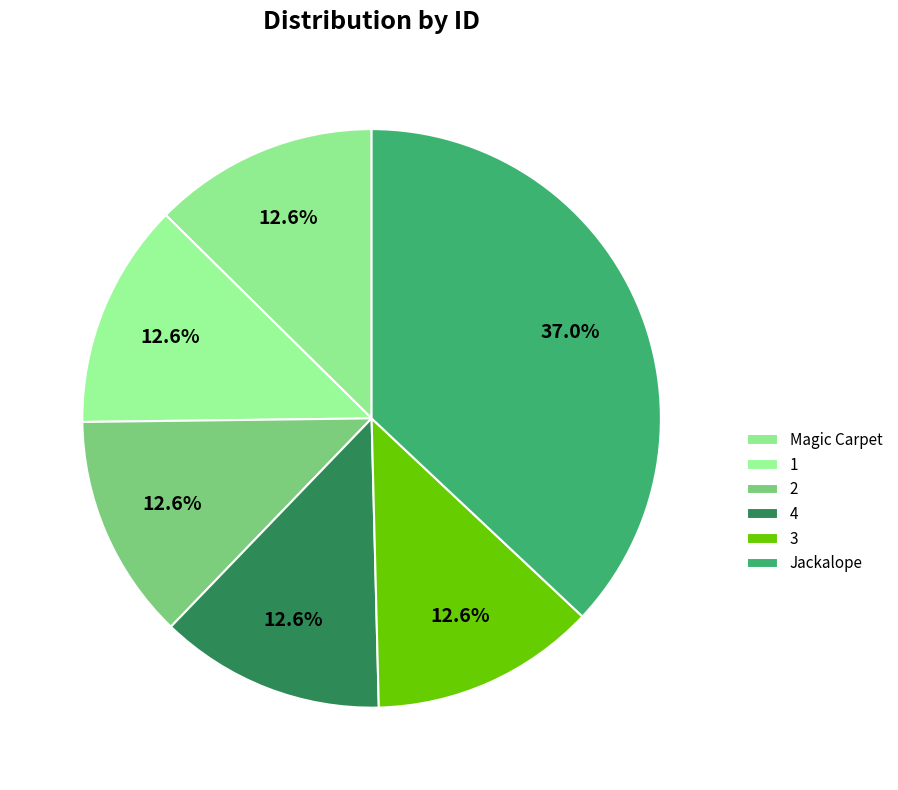

What portion of the pie excludes 1?

87.4%